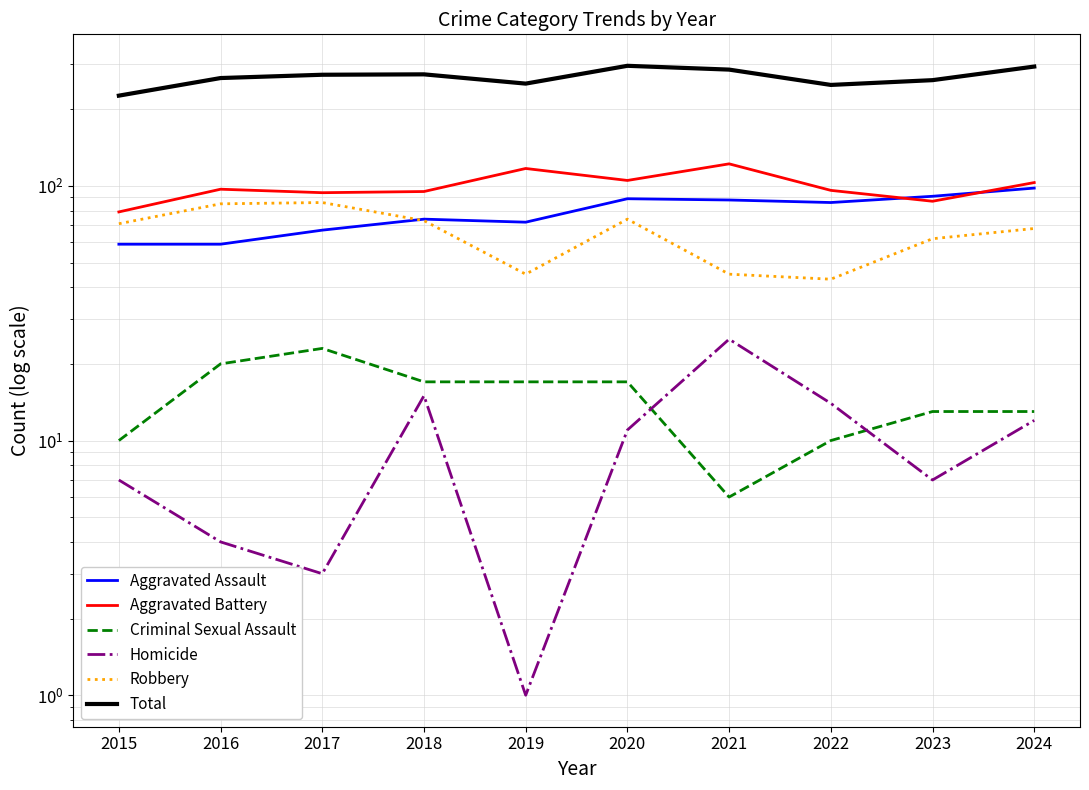

How many interior local valleys does the Robbery series have?

2